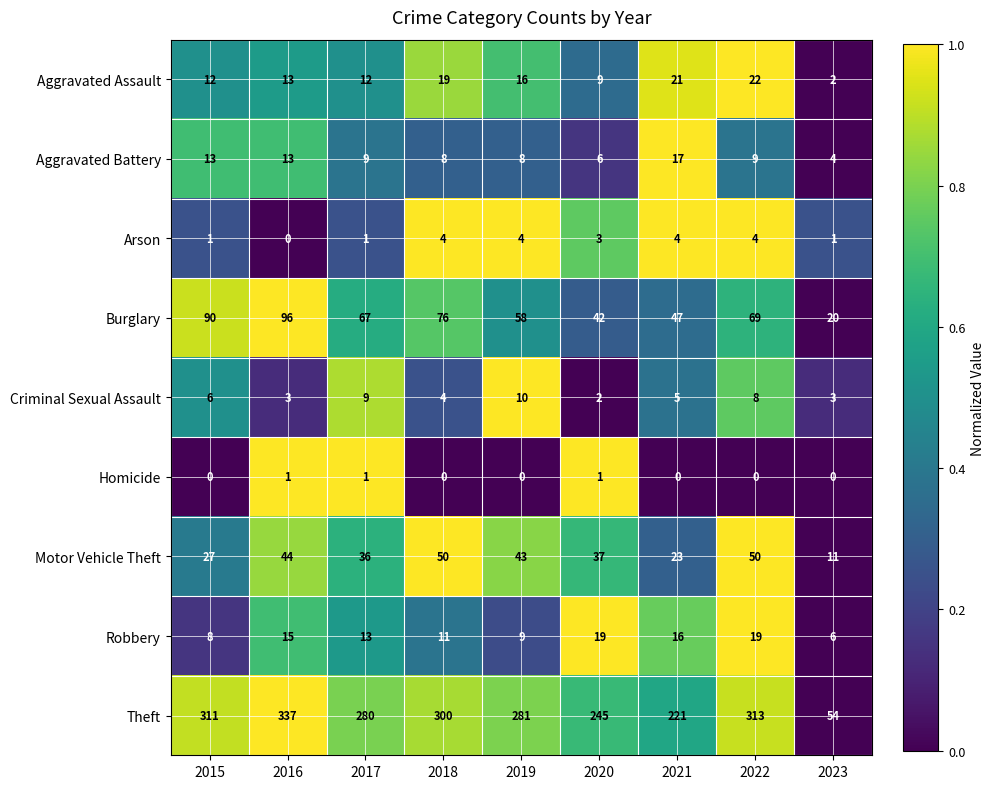

What is the maximum value shown in the chart?

337